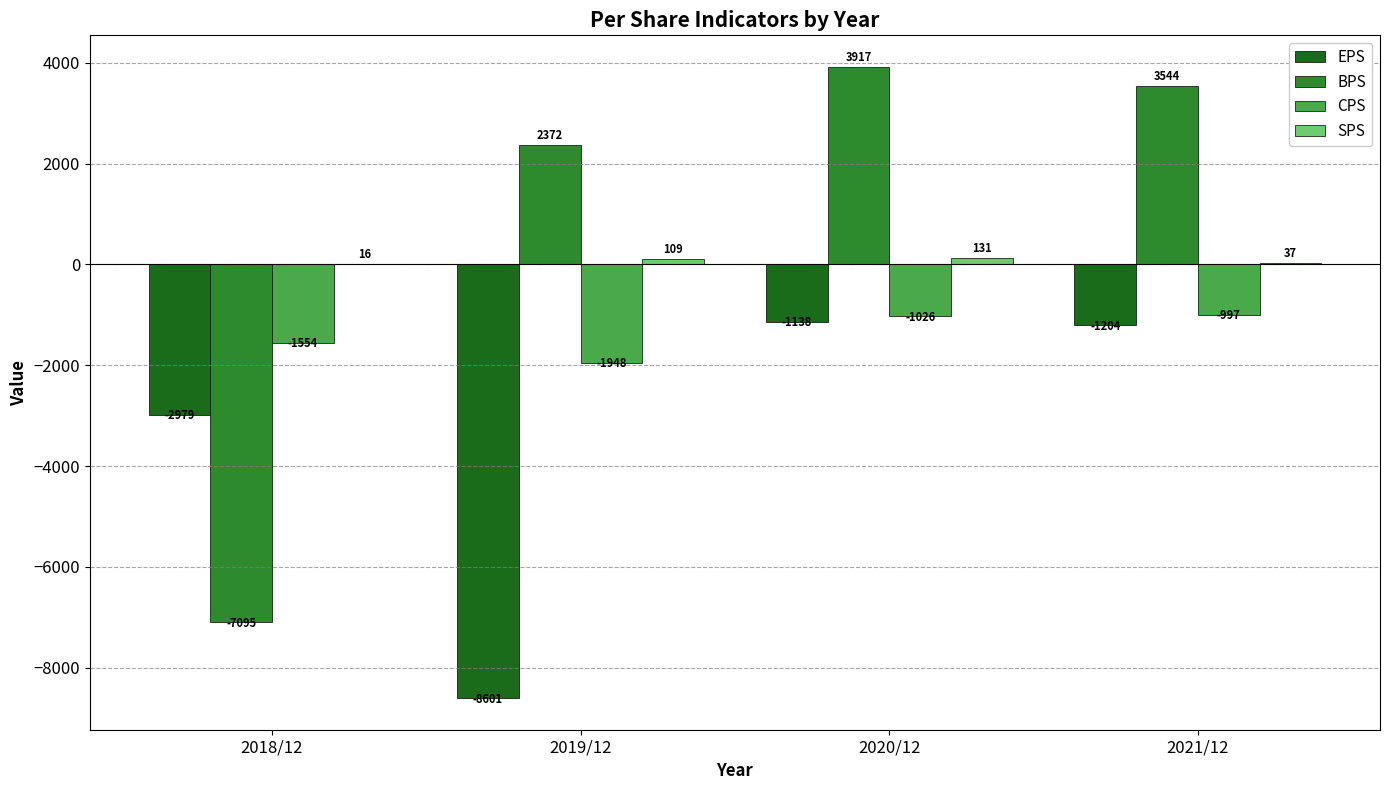

Which label corresponds to the largest value in the chart?

2020/12